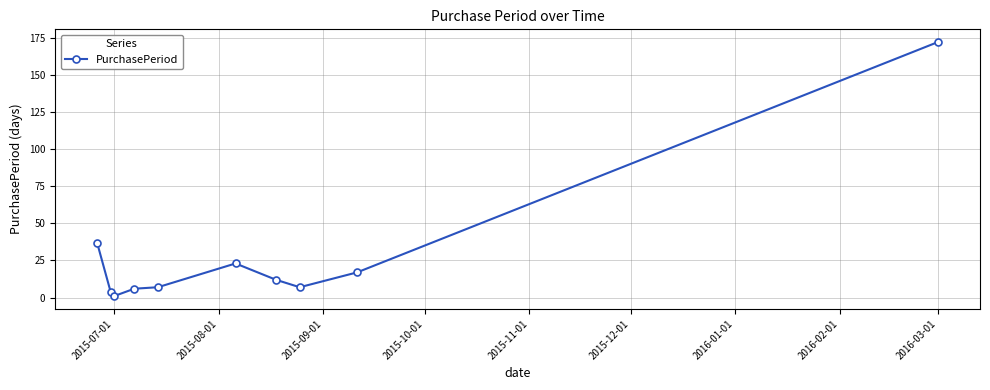

What is the smallest value displayed?

1